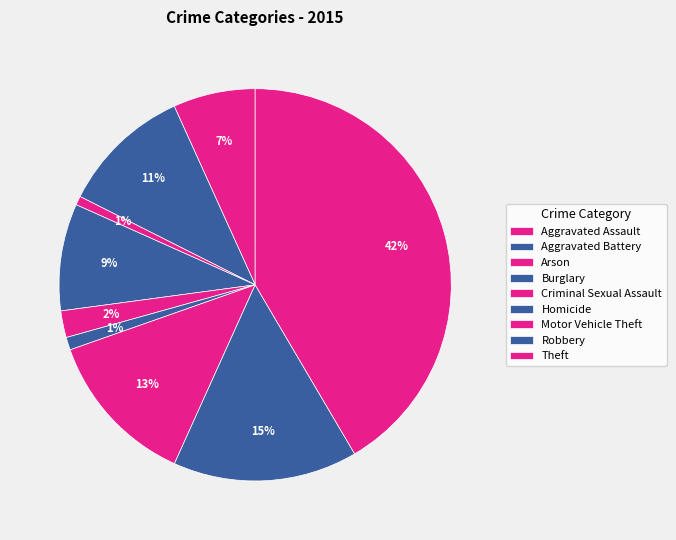

To the nearest percent, what percentage of the pie is Arson?

1%